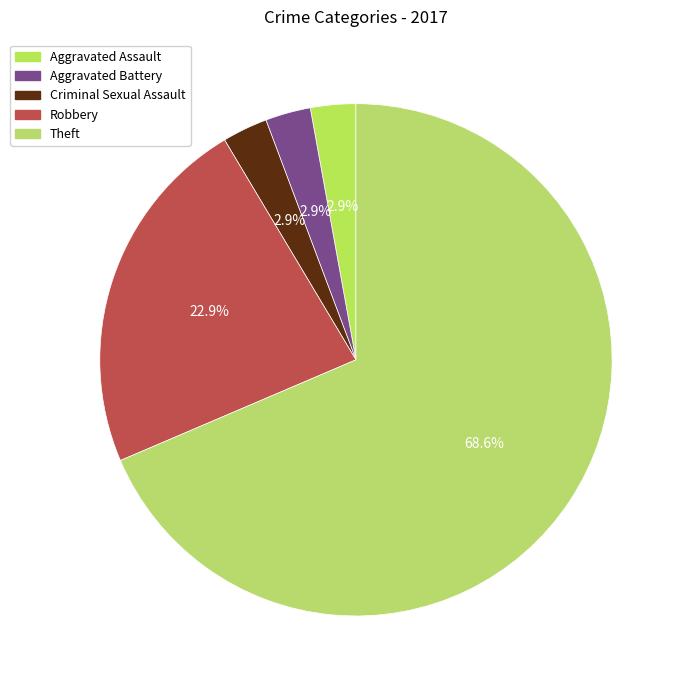

Which slice represents more than half of the pie?

Theft